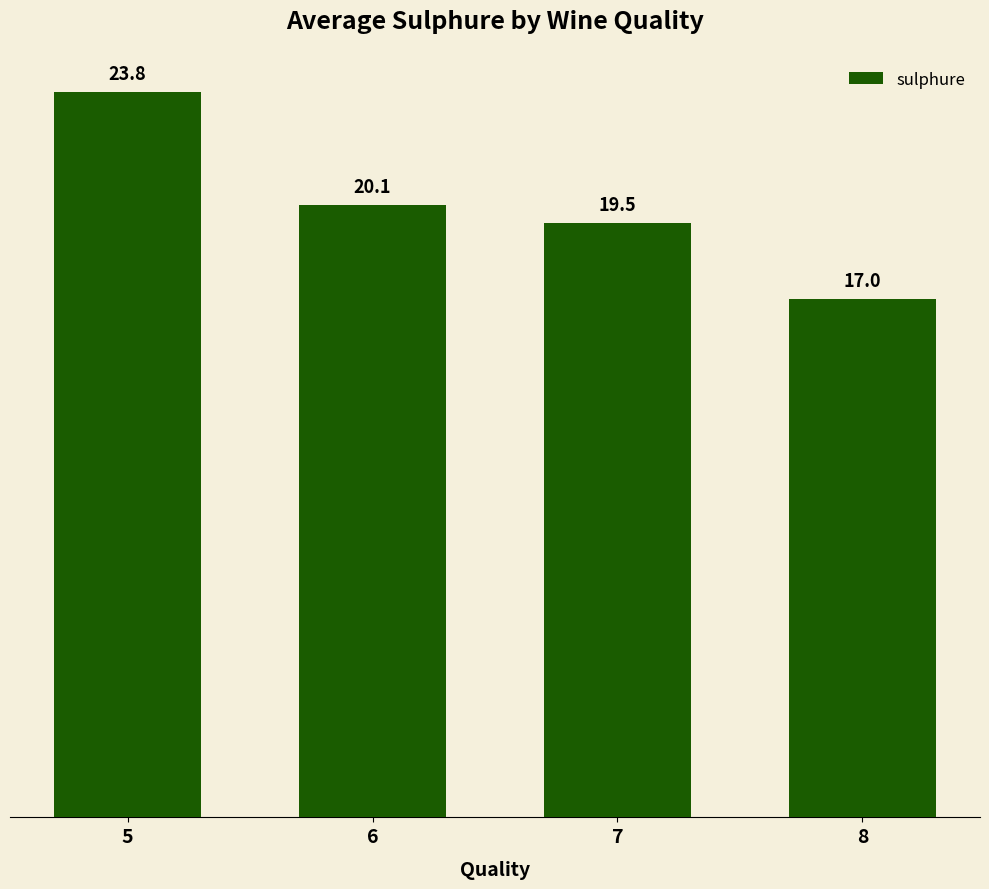

Count the number of values greater than 20.

2